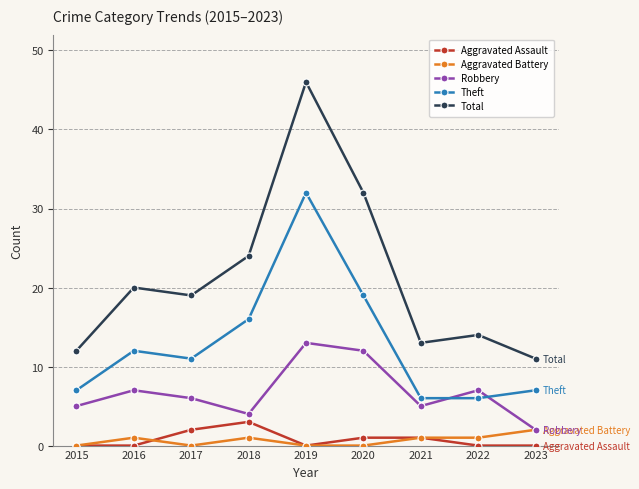

What is the greatest value displayed?

46